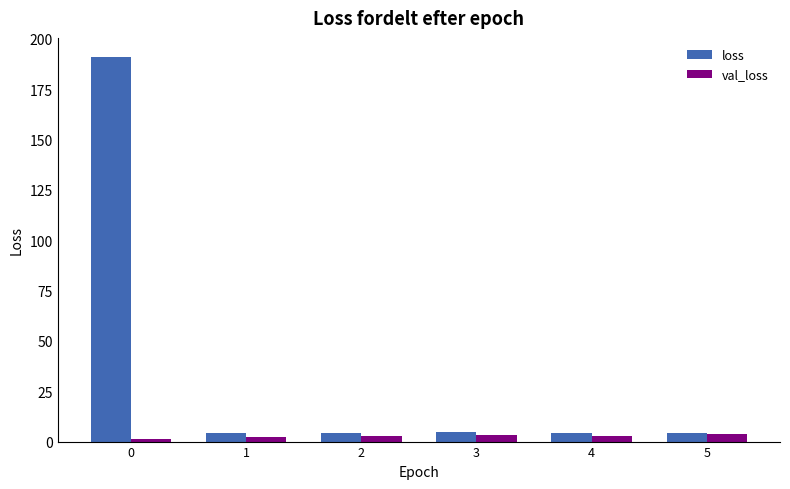

Which series has the largest range (max minus min)?

loss